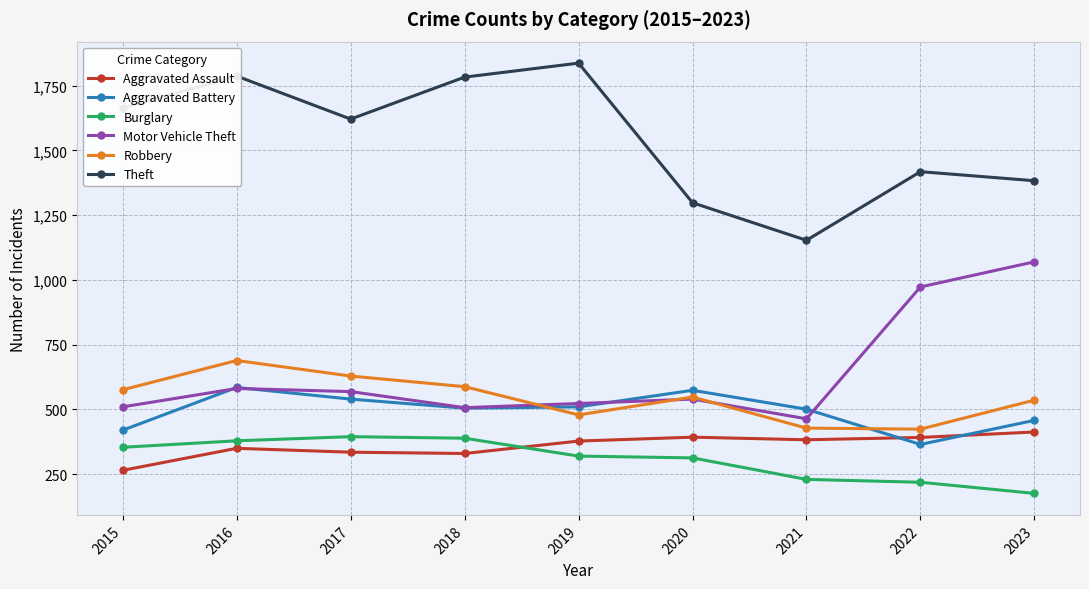

In Theft, how many points are higher than both neighbors (excluding endpoints)?

3